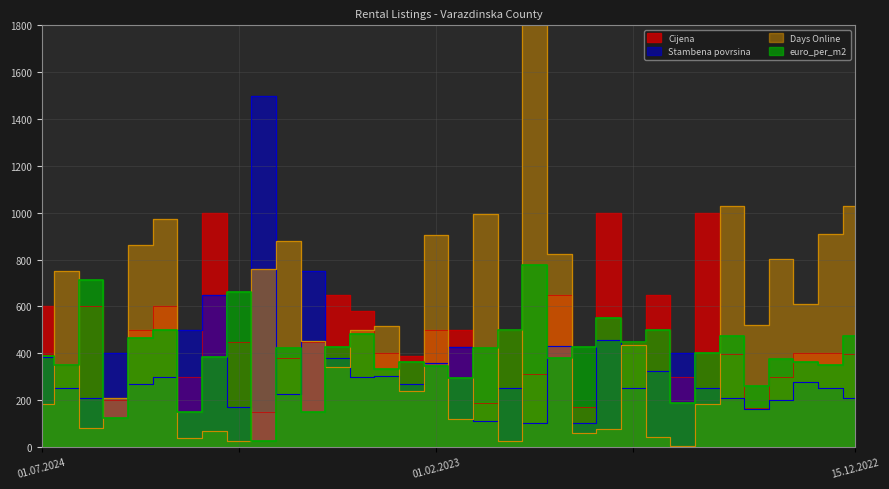

What is the difference between the highest and lowest values at 15.12.2022?

819.0